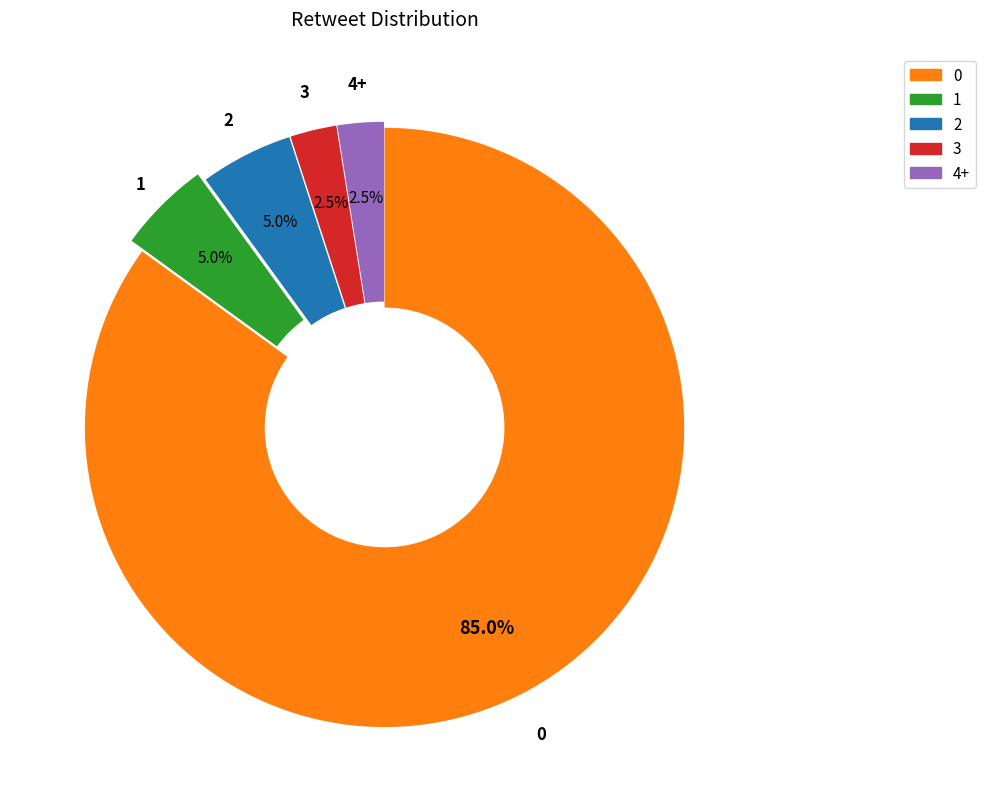

How many slices are in this pie chart?

5